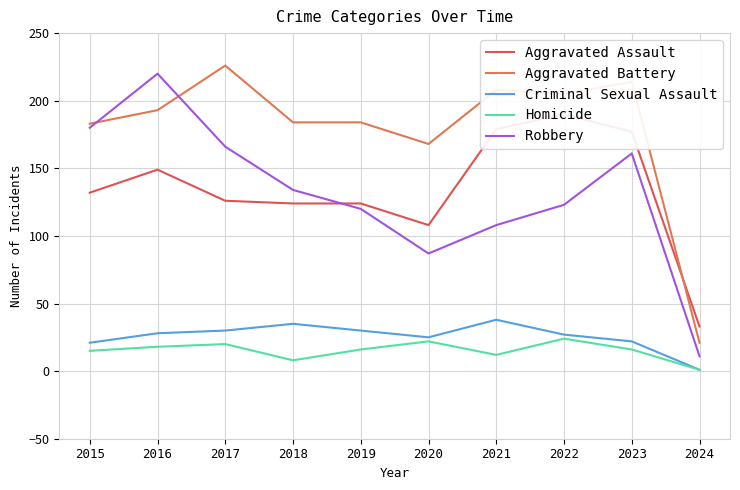

True or false: Aggravated Assault has more than 0 interior local peaks.

True